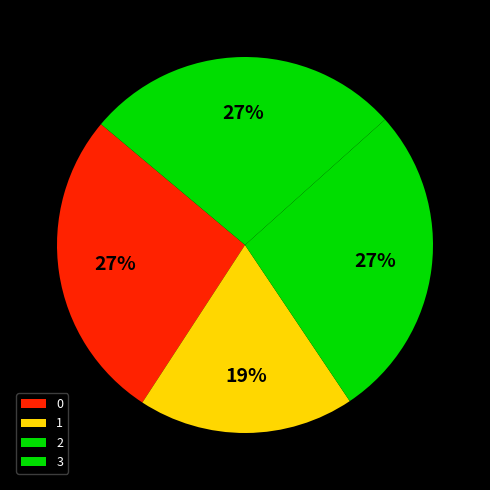

How many slices are in this pie chart?

4